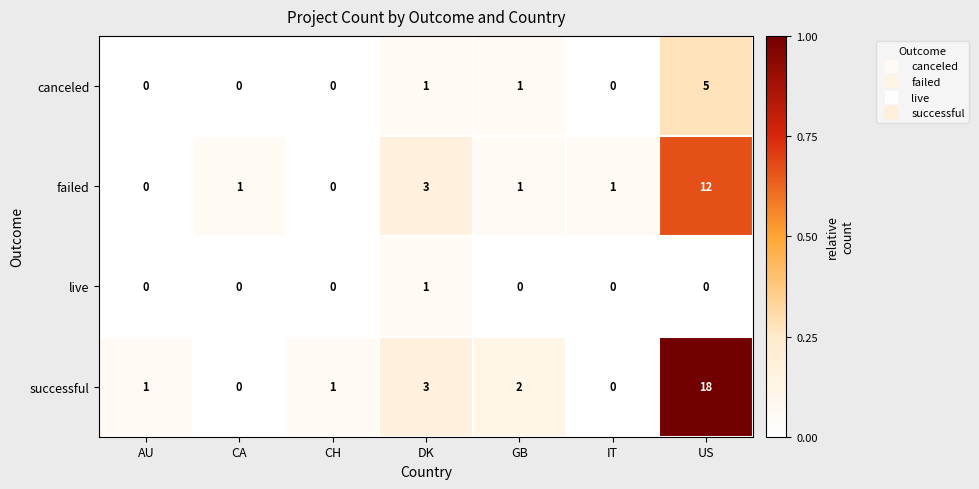

Which series has the largest range (max minus min)?

successful